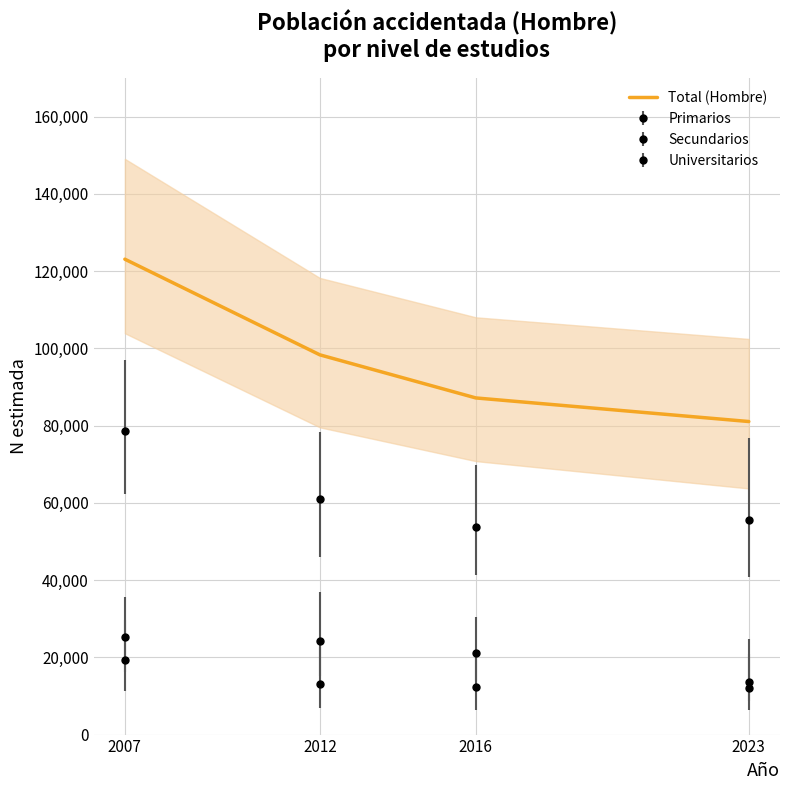

True or false: the data has more than 1 interior local peaks.

False